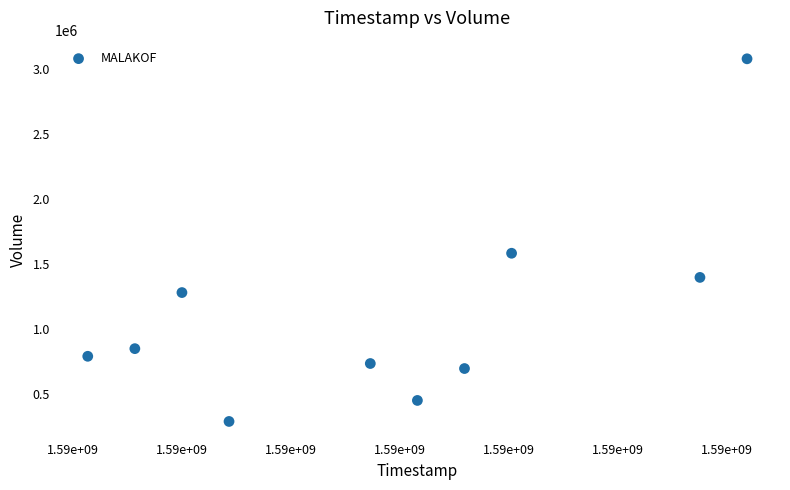

What is the average Y value?

1117380